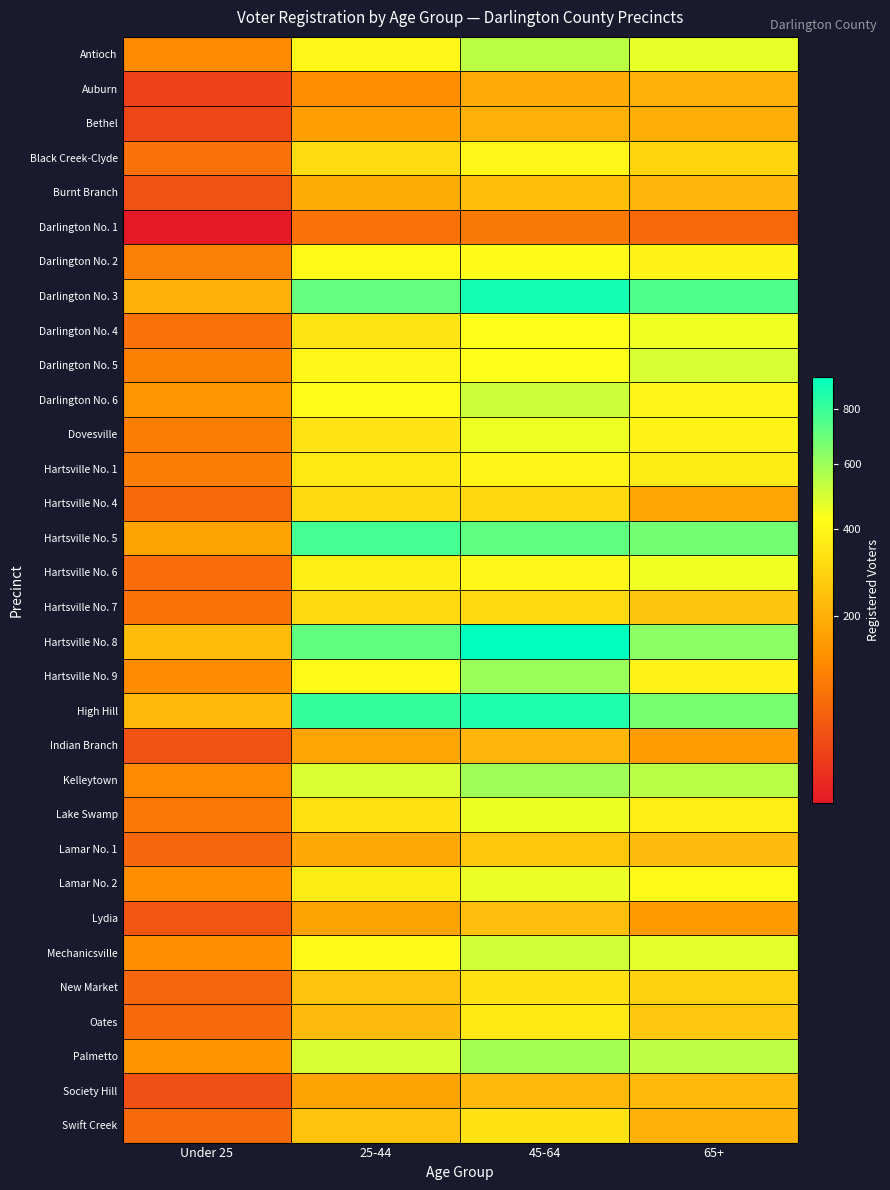

Reading left to right, what are all the values shown in this chart?

Antioch: Under 25=123	25-44=403	45-64=543	65+=466
Auburn: Under 25=38	25-44=130	45-64=187	65+=198
Bethel: Under 25=42	25-44=164	45-64=201	65+=195
Black Creek-Clyde: Under 25=86	25-44=317	45-64=401	65+=297
Burnt Branch: Under 25=50	25-44=188	45-64=237	65+=212
Darlington No. 1: Under 25=26	25-44=85	45-64=95	65+=75
Darlington No. 2: Under 25=108	25-44=412	45-64=416	65+=386
Darlington No. 3: Under 25=202	25-44=709	45-64=885	65+=753
Darlington No. 4: Under 25=86	25-44=344	45-64=429	65+=452
Darlington No. 5: Under 25=110	25-44=401	45-64=430	65+=495
Darlington No. 6: Under 25=145	25-44=425	45-64=515	65+=396
Dovesville: Under 25=103	25-44=339	45-64=456	65+=387
Hartsville No. 1: Under 25=103	25-44=358	45-64=396	65+=362
Hartsville No. 4: Under 25=74	25-44=309	45-64=305	65+=175
Hartsville No. 5: Under 25=169	25-44=775	45-64=723	65+=680
Hartsville No. 6: Under 25=80	25-44=375	45-64=403	65+=452
Hartsville No. 7: Under 25=87	25-44=308	45-64=308	65+=252
Hartsville No. 8: Under 25=232	25-44=721	45-64=934	65+=629
Hartsville No. 9: Under 25=128	25-44=413	45-64=603	65+=386
High Hill: Under 25=222	25-44=810	45-64=864	65+=671
Indian Branch: Under 25=51	25-44=173	45-64=212	65+=158
Kelleytown: Under 25=124	25-44=491	45-64=593	65+=548
Lake Swamp: Under 25=93	25-44=330	45-64=459	65+=373
Lamar No. 1: Under 25=72	25-44=182	45-64=255	65+=229
Lamar No. 2: Under 25=132	25-44=363	45-64=462	65+=412
Lydia: Under 25=54	25-44=169	45-64=234	65+=154
Mechanicsville: Under 25=130	25-44=419	45-64=507	65+=472
New Market: Under 25=72	25-44=246	45-64=335	65+=286
Oates: Under 25=76	25-44=228	45-64=357	65+=260
Palmetto: Under 25=140	25-44=496	45-64=581	65+=537
Society Hill: Under 25=49	25-44=170	45-64=223	65+=221
Swift Creek: Under 25=76	25-44=247	45-64=336	65+=203